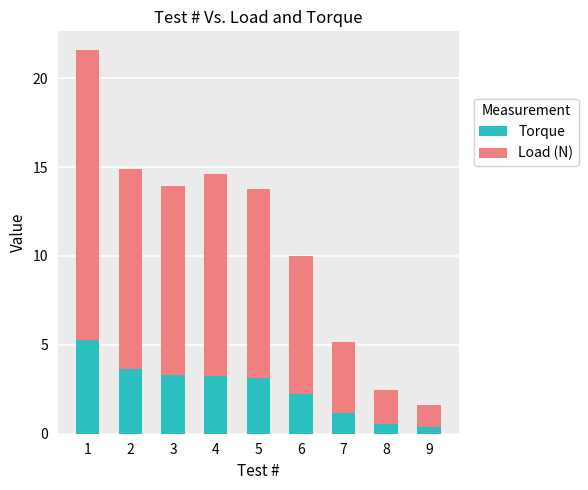

What is the sum of all Torque values?

23.0